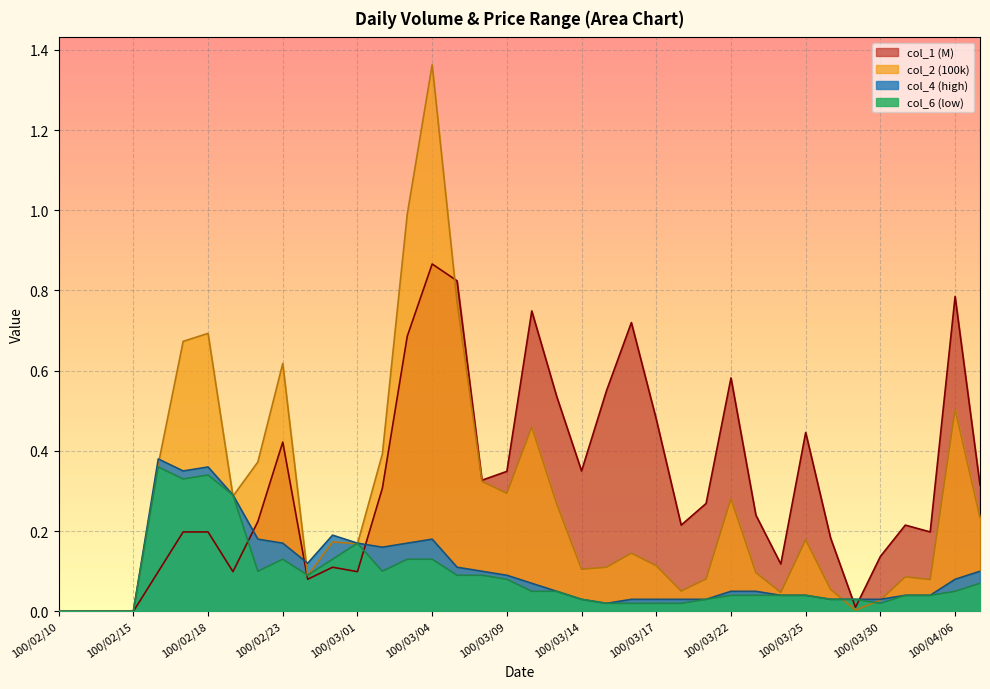

True or false: col_4 and col_6 intersect in this chart.

False